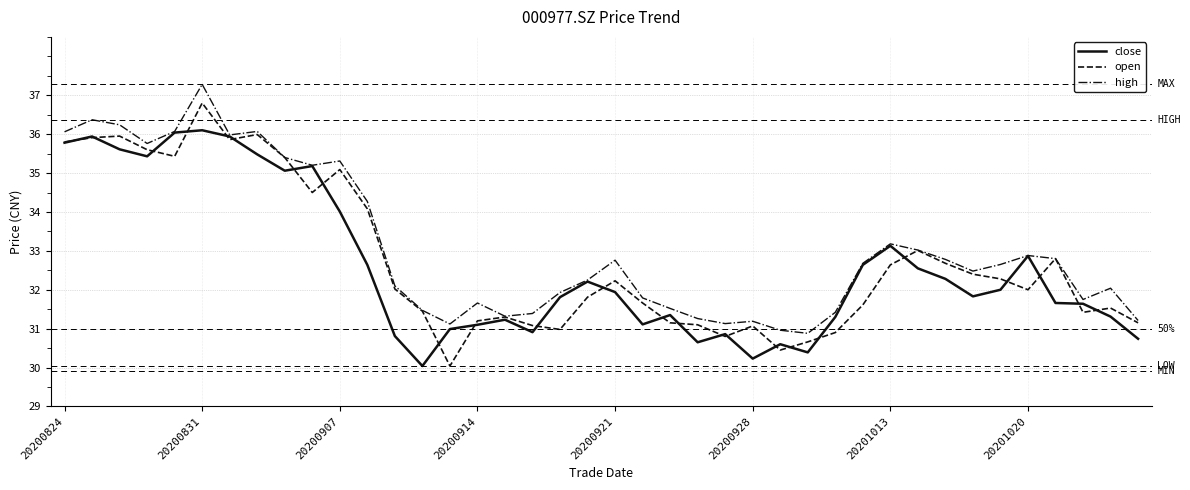

What is the difference between the maximum and minimum values in the high series?

6.4